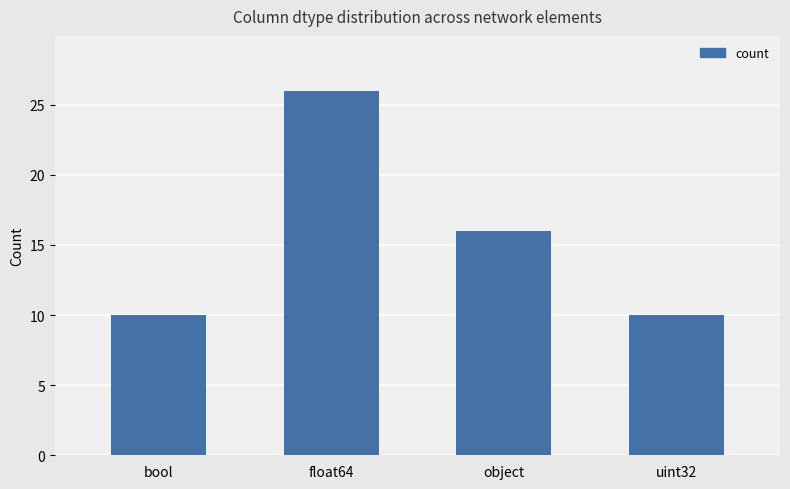

What is the change in value from object to uint32?

-6